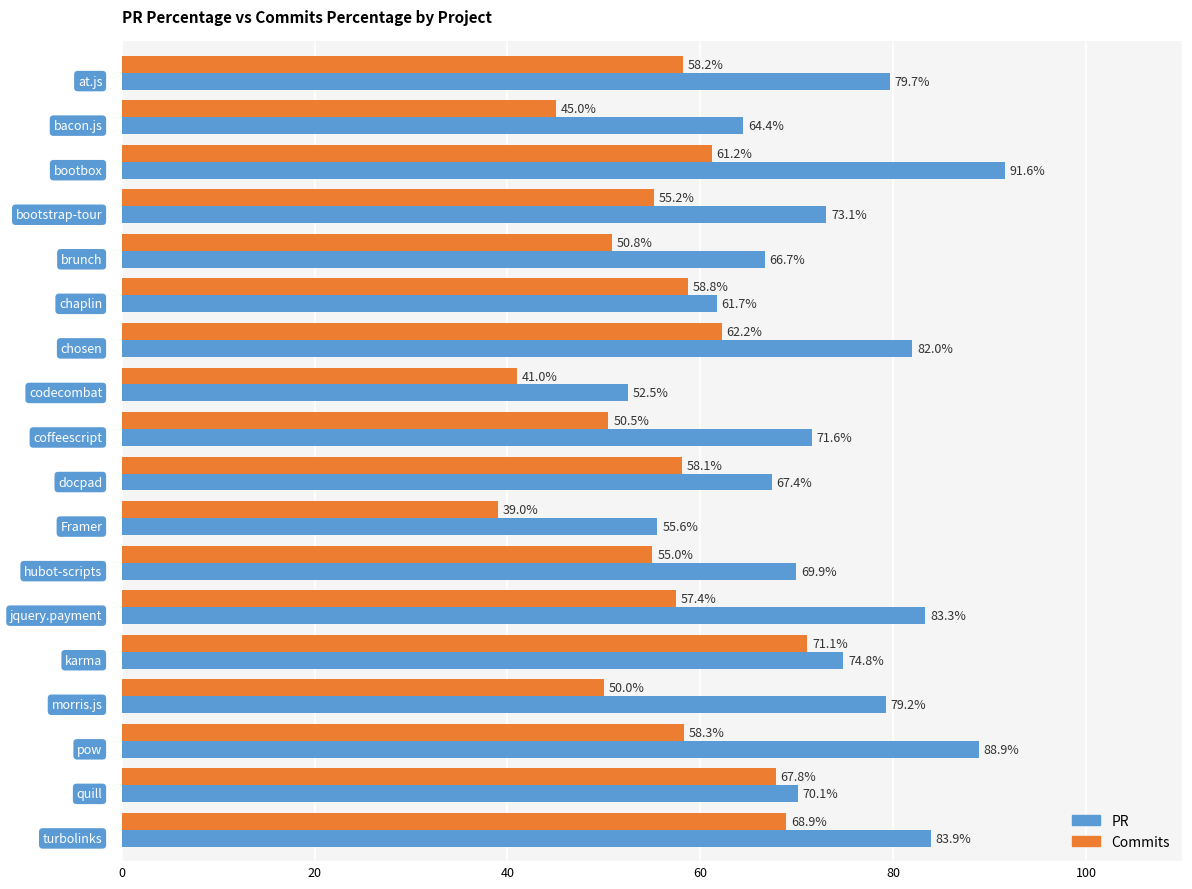

At how many categories does at least one series exceed 54?

17